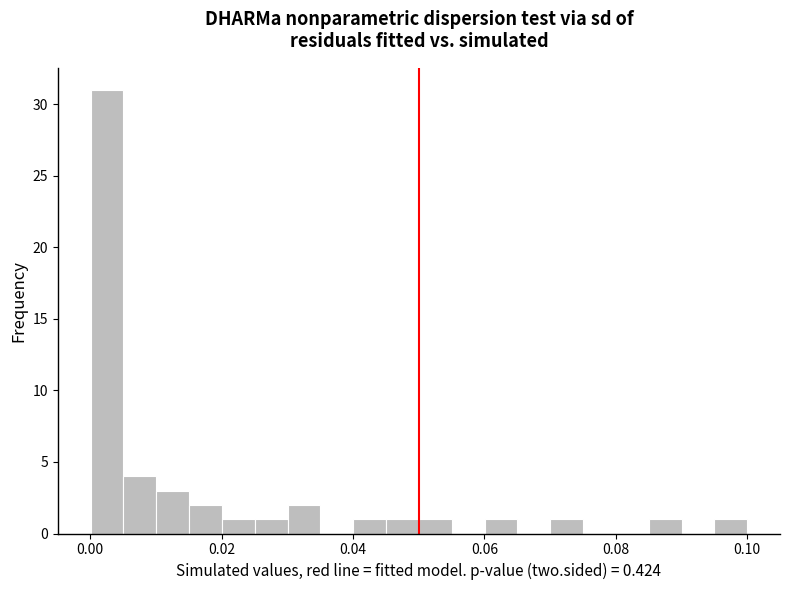

Read against the x-axis, roughly where is the centre of the tallest bar?

0.002